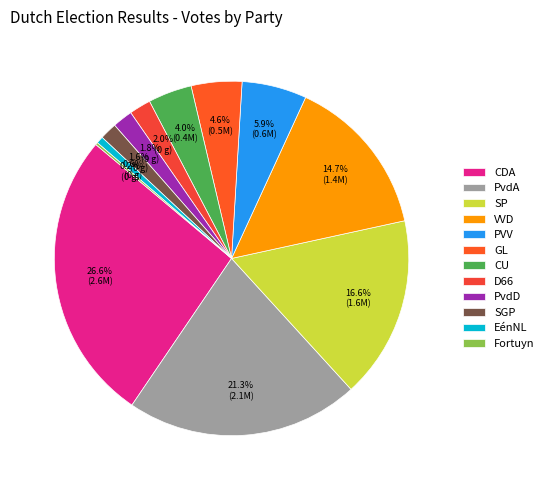

Rank the categories by value from lowest to highest.

Fortuyn, EénNL, SGP, PvdD, D66, CU, GL, PVV, VVD, SP, PvdA, CDA